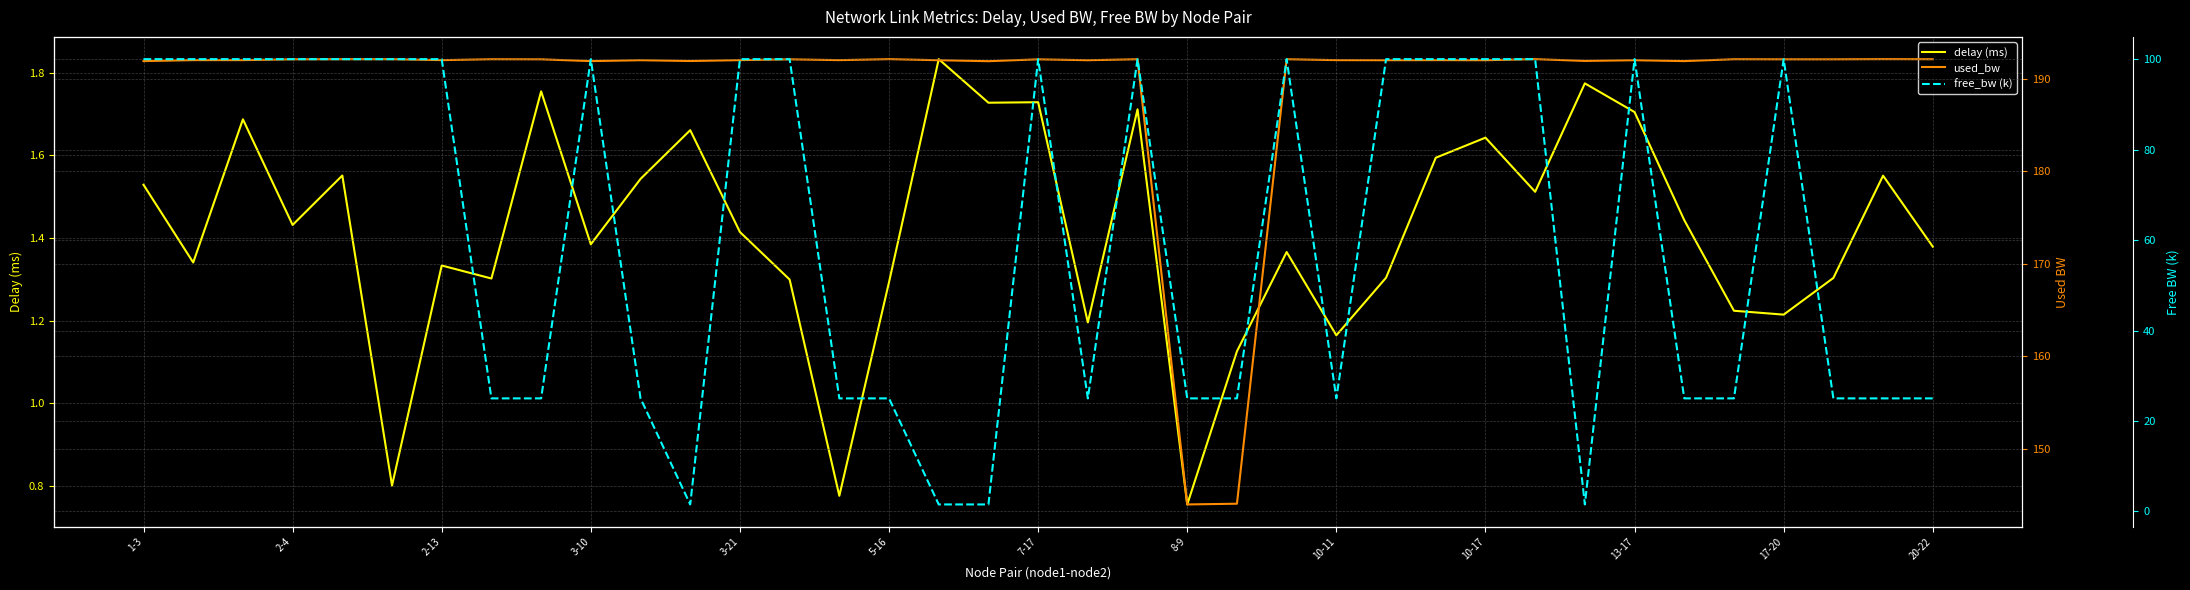

What is the maximum value shown in the chart?

192.1